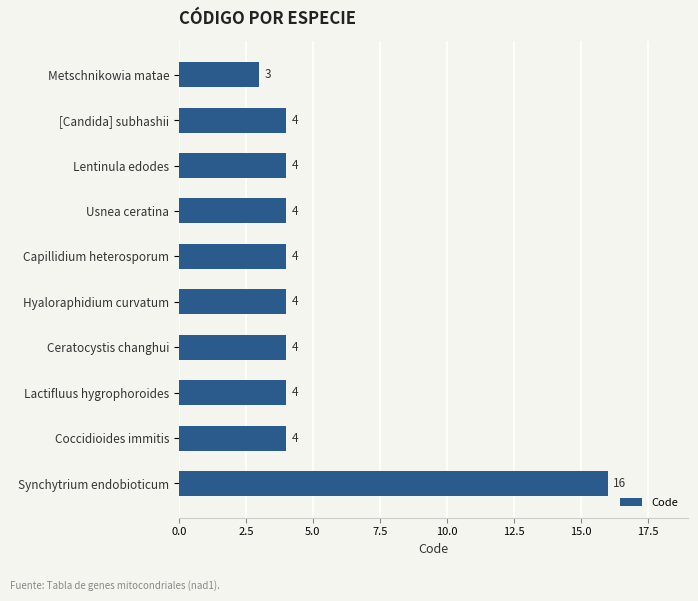

Approximately how many times larger is the value at Synchytrium endobioticum compared to Usnea ceratina?

4.0